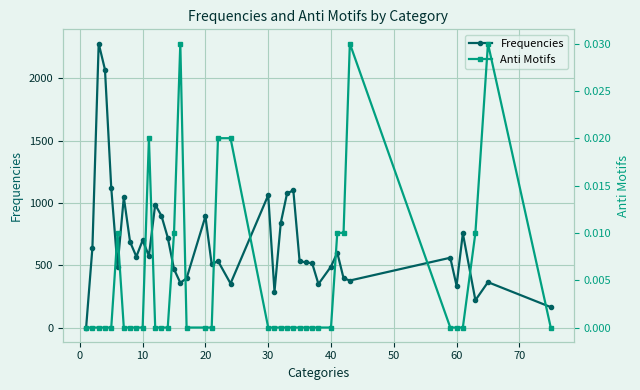

Rank the series by their average value, from lowest to highest.

Anti Motifs, Frequencies